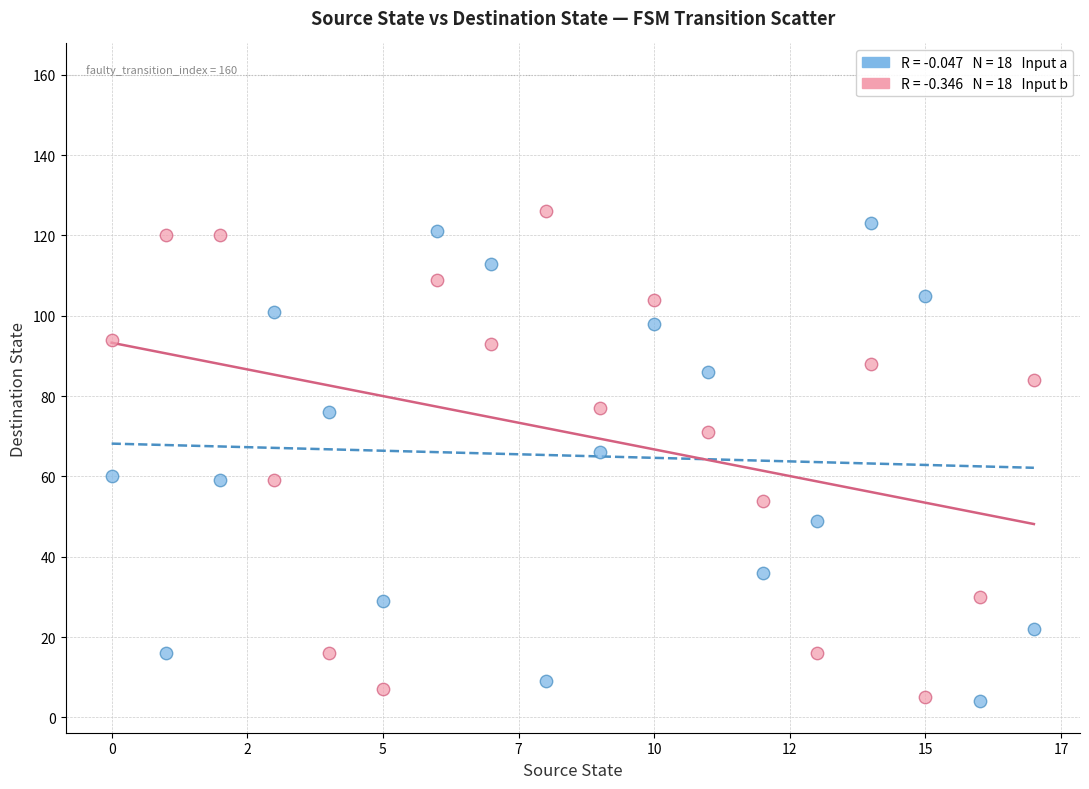

Across all data points, what is the range of Y values (max minus min)?

122